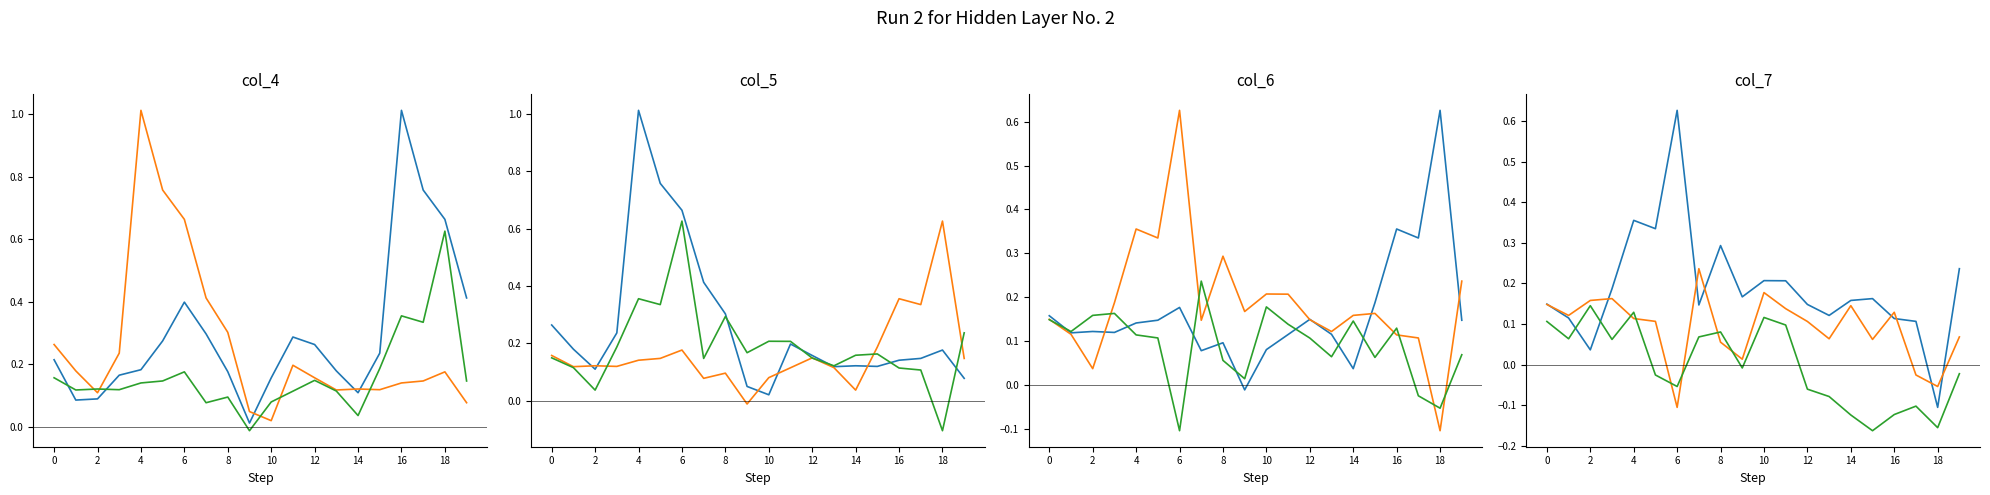

What is the average value of the col_7 series?

0.2